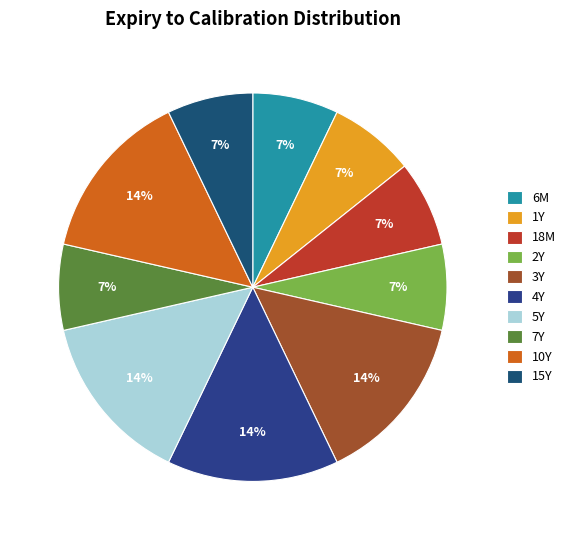

How many slices are in this pie chart?

10